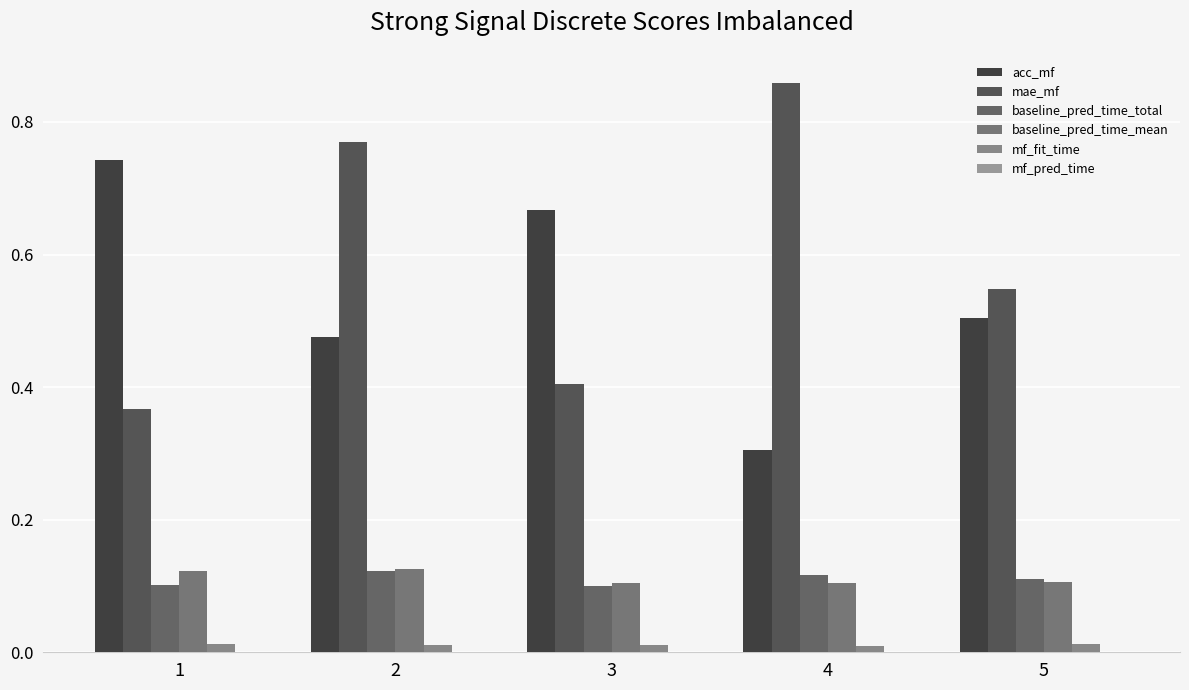

How many data points does each series have?

5